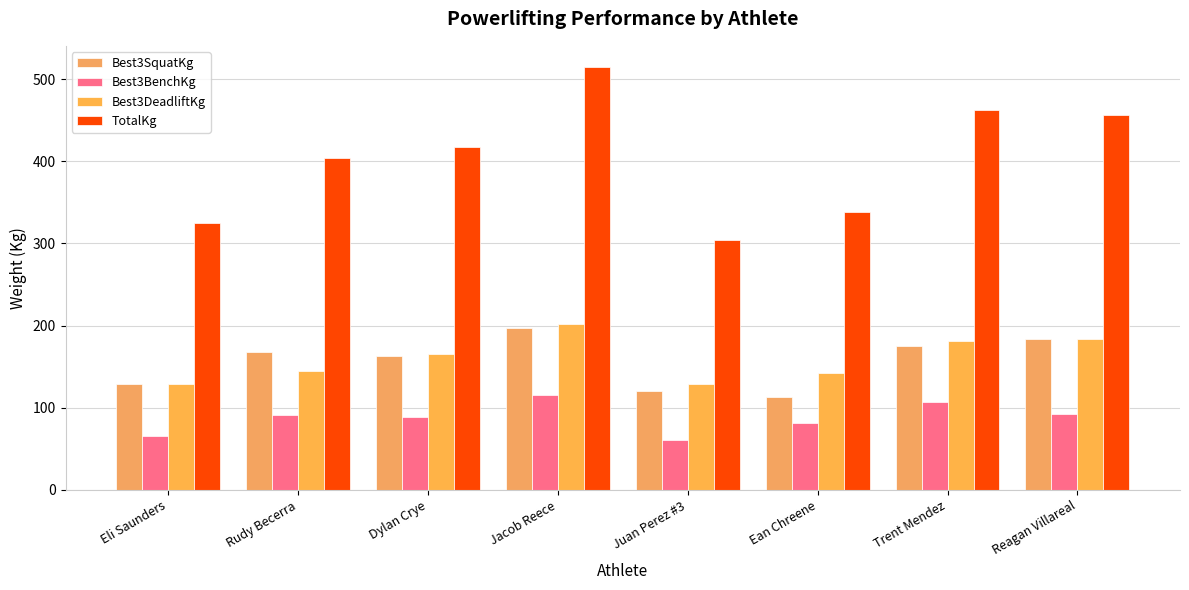

What is the difference between the maximum and second lowest values in the Best3DeadliftKg series?

72.6